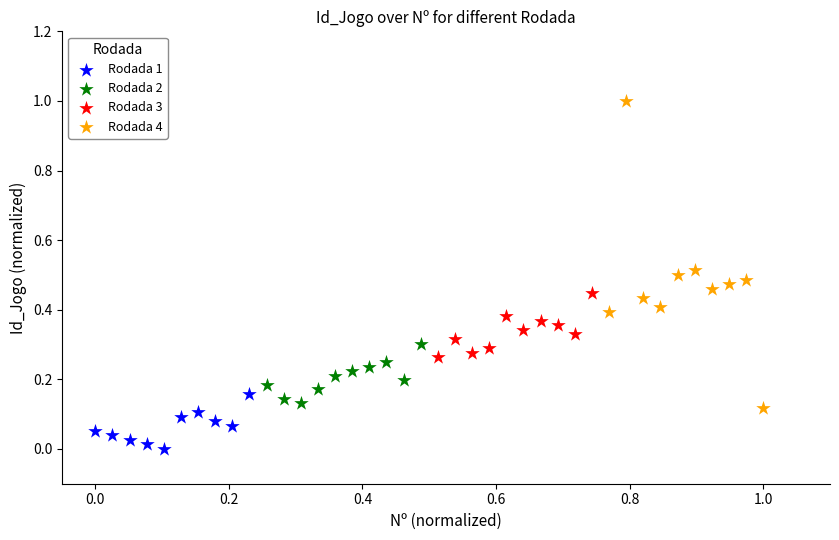

Which series has the widest spread of Y values?

Rodada 4